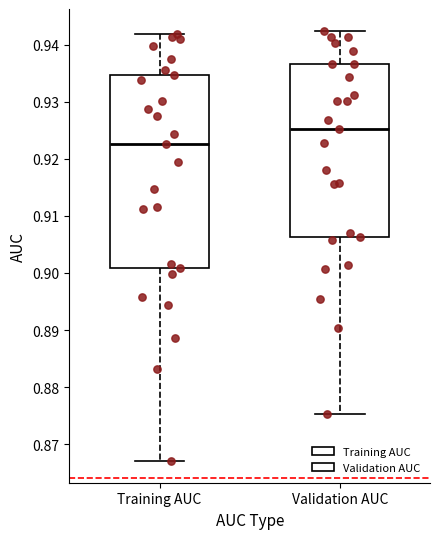

Reading left to right, transcribe this box plot: for each box, give where its median line is, the range the box spans, and where its two whiskers end, as read against the y-axis. The values are not printed on the chart, so give them approximately, as read against the axis.

Training AUC: median 0.923, box 0.901 to 0.935, whiskers 0.867 to 0.942
Validation AUC: median 0.925, box 0.906 to 0.937, whiskers 0.875 to 0.942